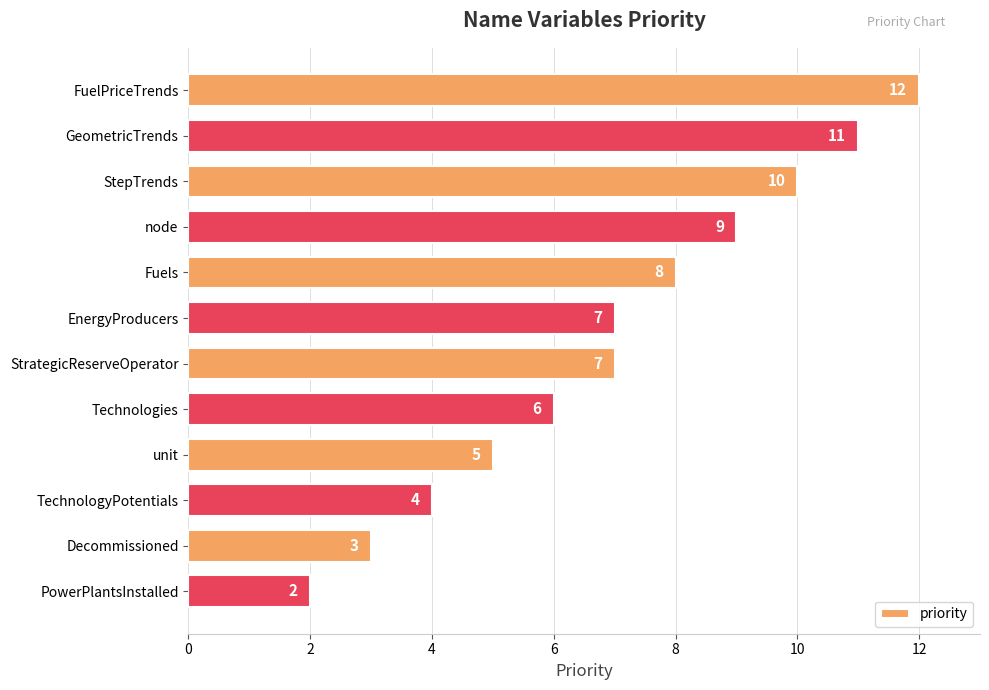

How many values are between 5 and 10?

7